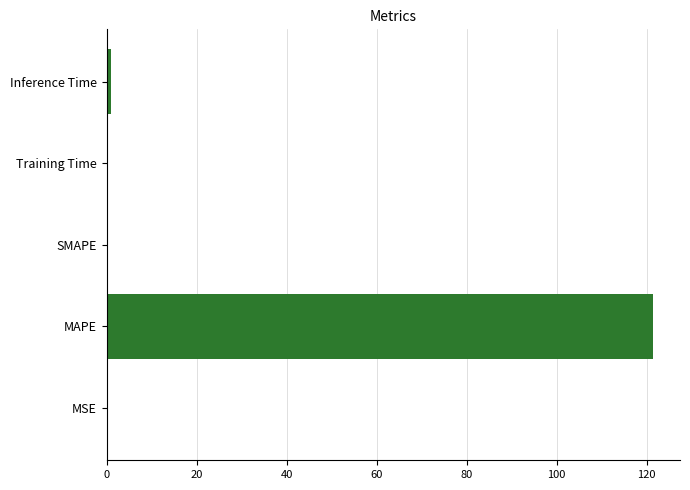

How many categories are shown in the chart?

5